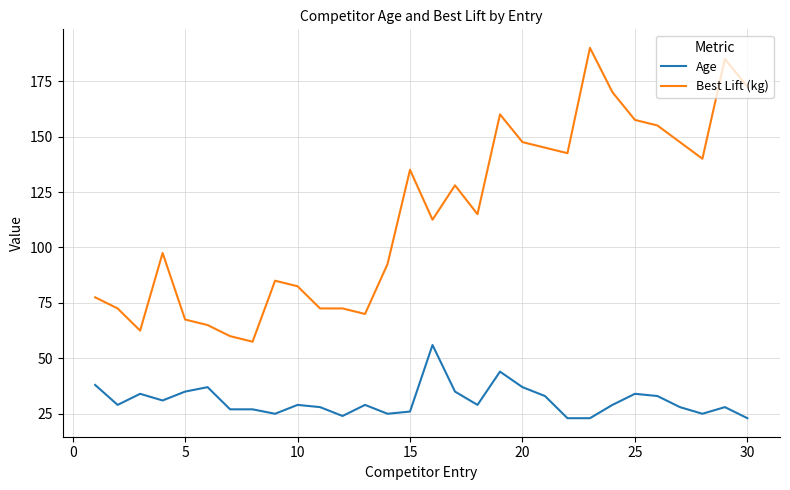

What is the minimum value shown in the chart?

23.0